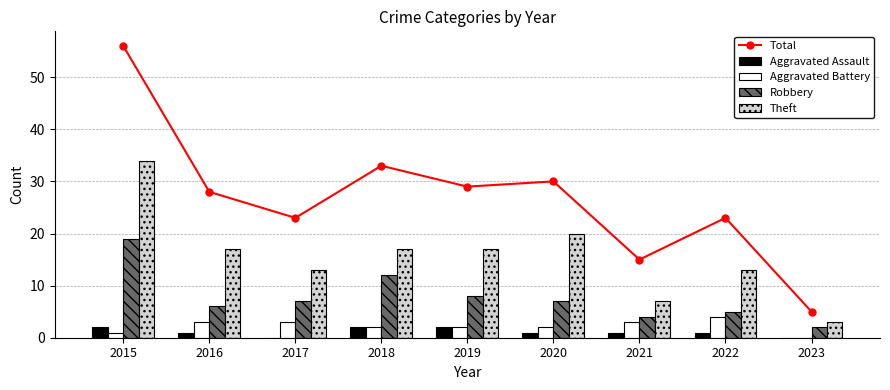

Reading left to right, extract all data points from this chart.

Total: 2015=56	2016=28	2017=23	2018=33	2019=29	2020=30	2021=15	2022=23	2023=5
Aggravated Assault: 2015=2	2016=1	2017=0	2018=2	2019=2	2020=1	2021=1	2022=1	2023=0
Aggravated Battery: 2015=1	2016=3	2017=3	2018=2	2019=2	2020=2	2021=3	2022=4	2023=0
Robbery: 2015=19	2016=6	2017=7	2018=12	2019=8	2020=7	2021=4	2022=5	2023=2
Theft: 2015=34	2016=17	2017=13	2018=17	2019=17	2020=20	2021=7	2022=13	2023=3